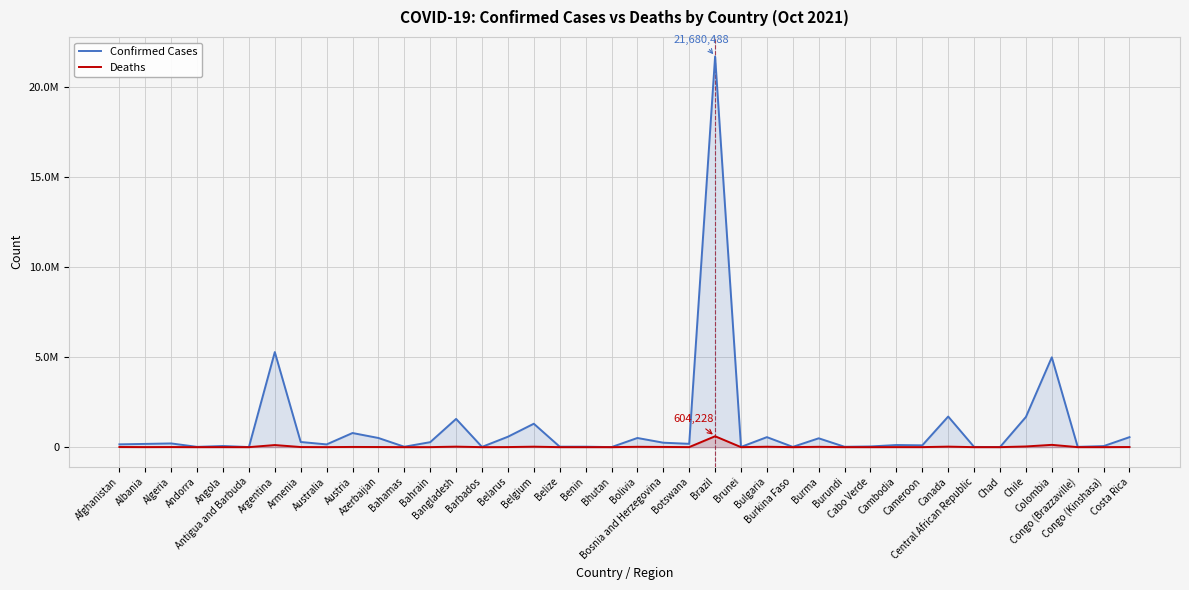

What is the sum of all Deaths values?

1104612